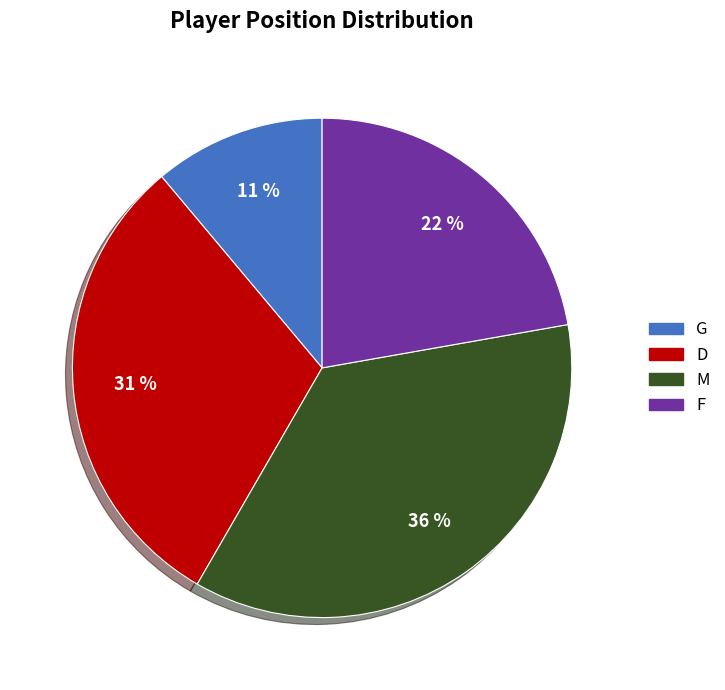

What percentage is the F slice, to the nearest percent?

22%